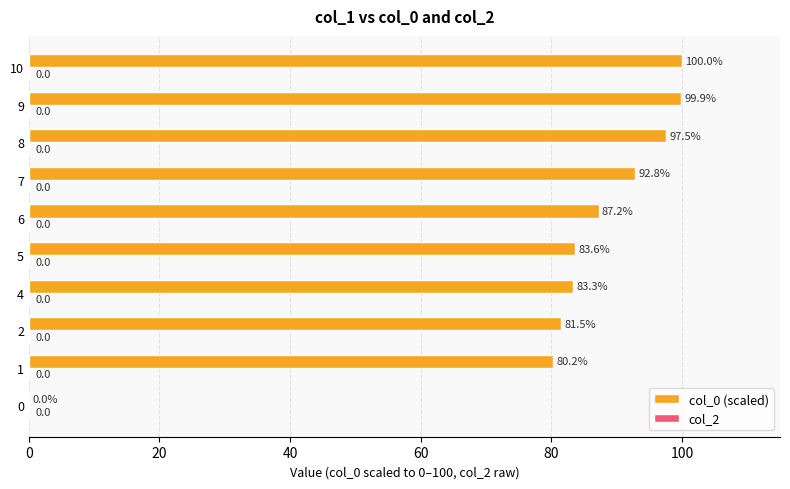

Reading bottom to top, extract all data points from this chart.

0=0.0	1=80.2	2=81.5	4=83.3	5=83.6	6=87.2	7=92.8	8=97.5	9=99.9	10=100.0